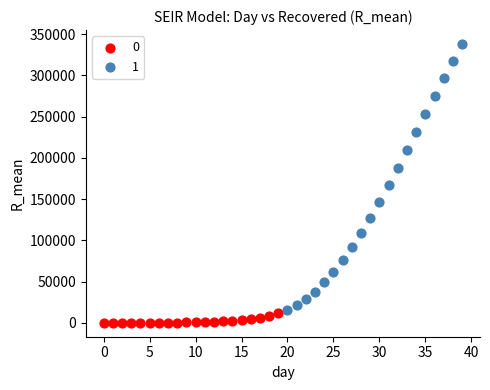

Which series contains the highest Y value?

1